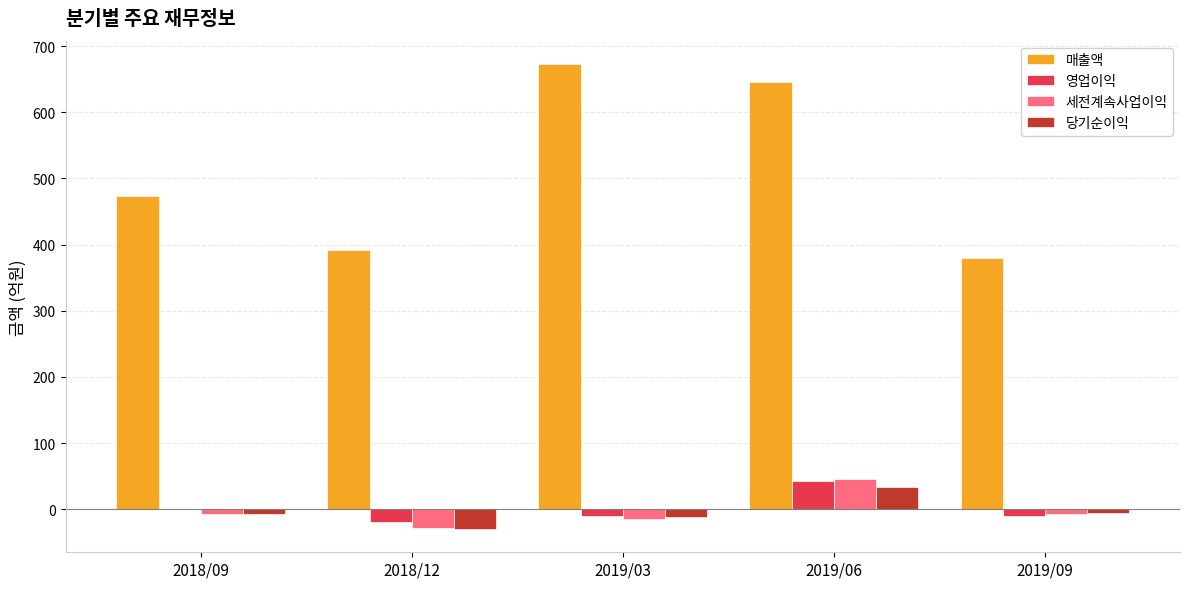

Which series changed the most between 2018/09 and 2019/09?

매출액